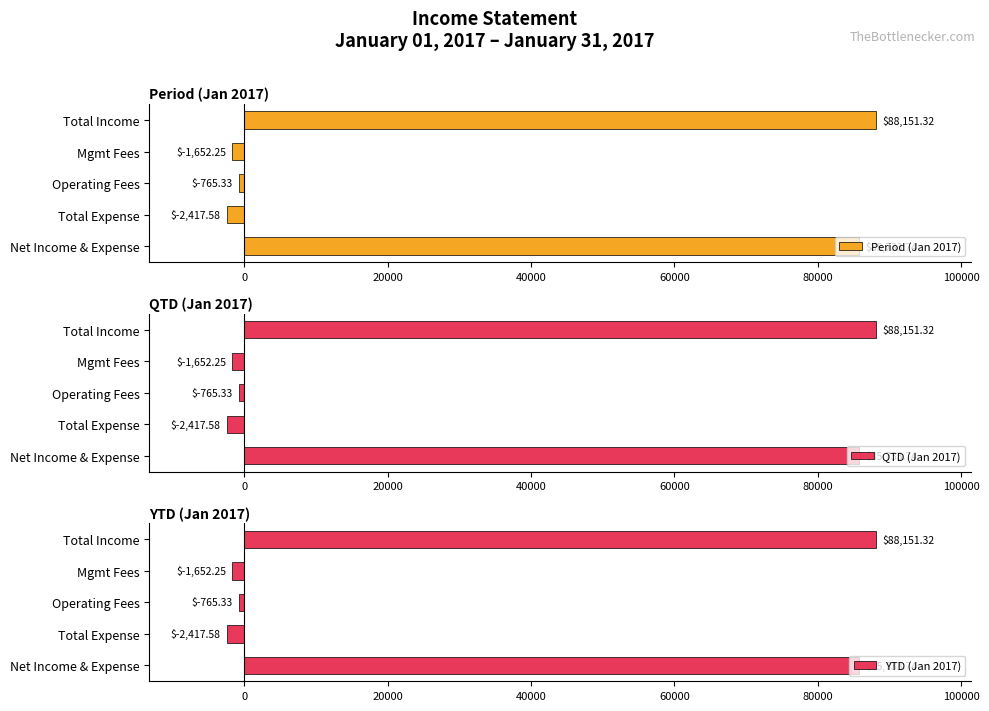

Which series has the largest range (max minus min)?

Period (Jan 2017)